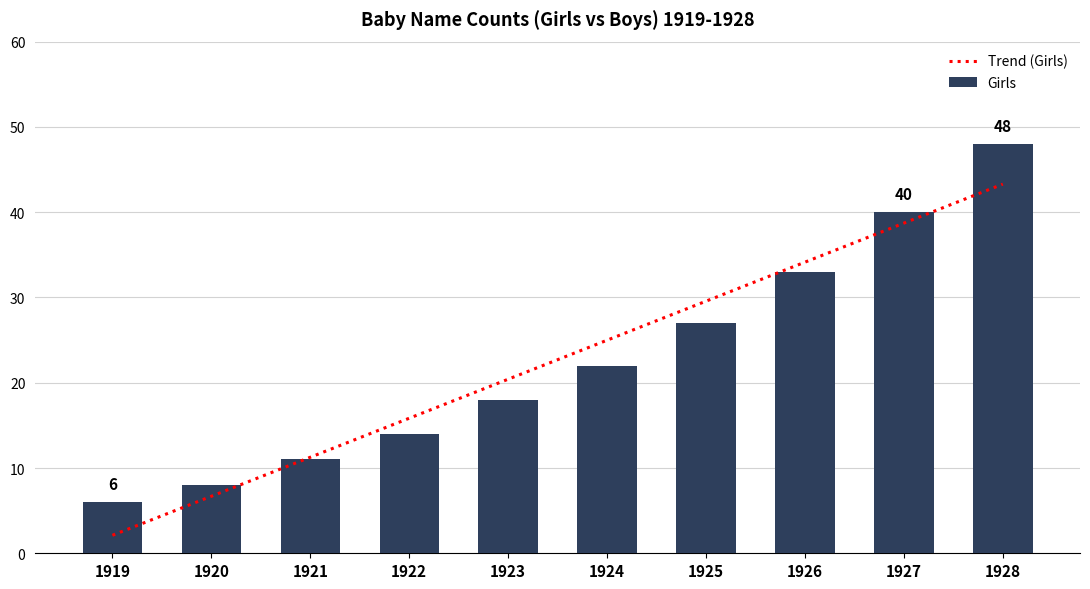

Rank the categories by value from highest to lowest.

1928, 1927, 1926, 1925, 1924, 1923, 1922, 1921, 1920, 1919